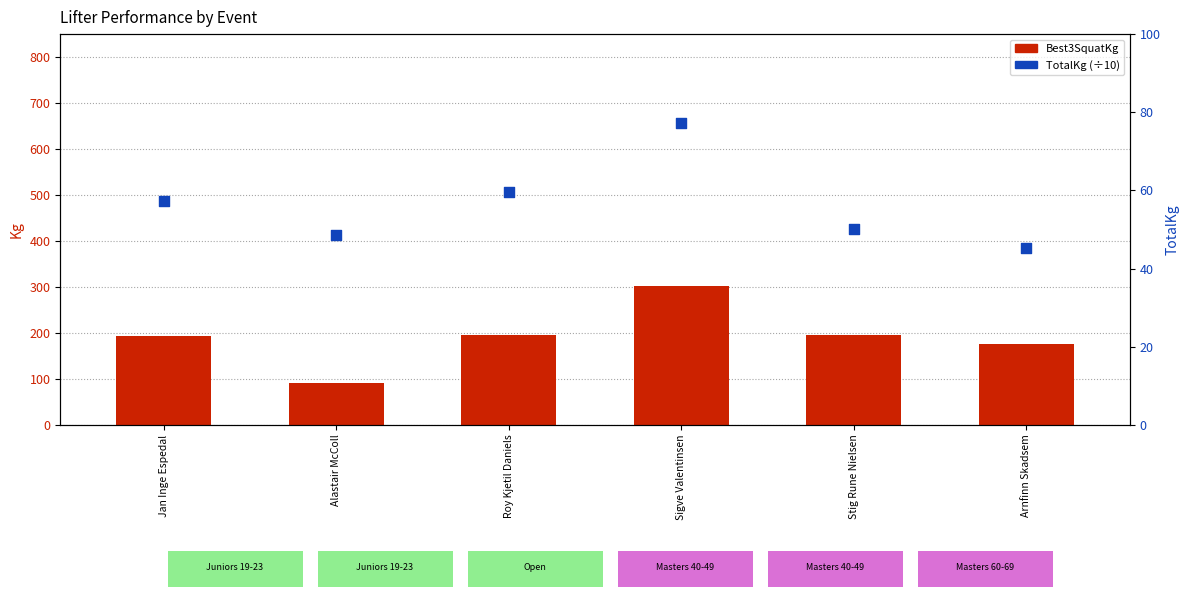

What are all the series names shown in the legend?

Best3SquatKg, TotalKg (scaled)